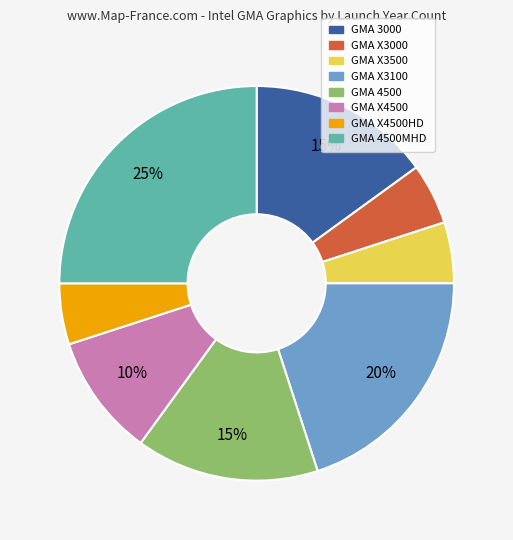

How many slices are in this pie chart?

8